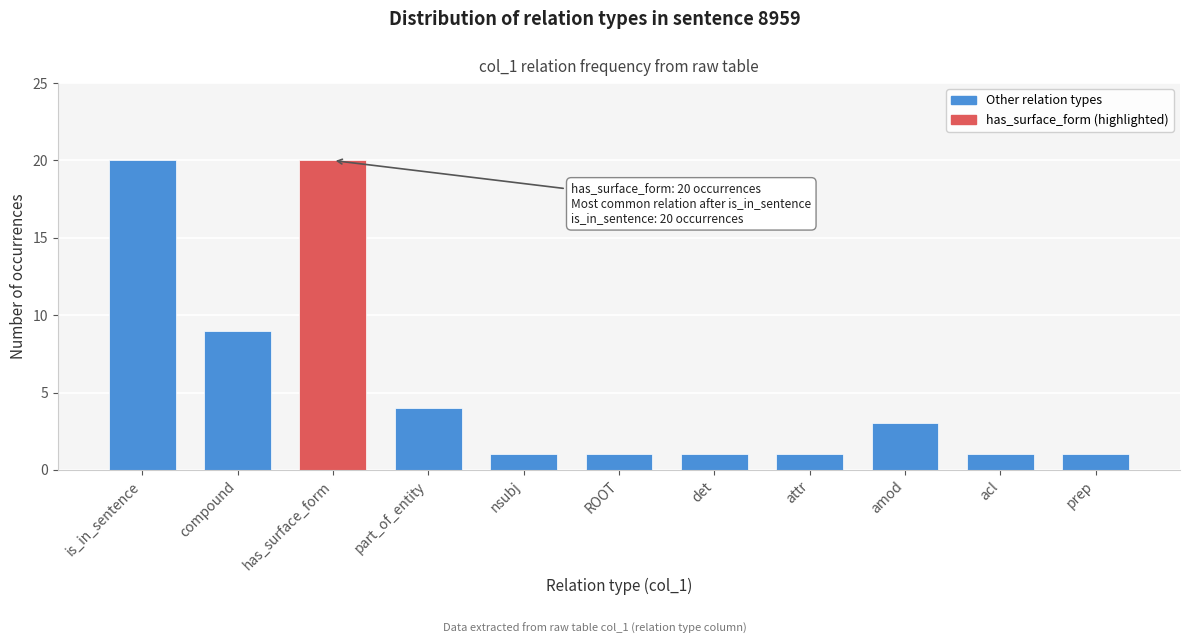

Reading right to left, extract all data points from this chart.

1	1	3	1	1	1	1	4	20	9	20